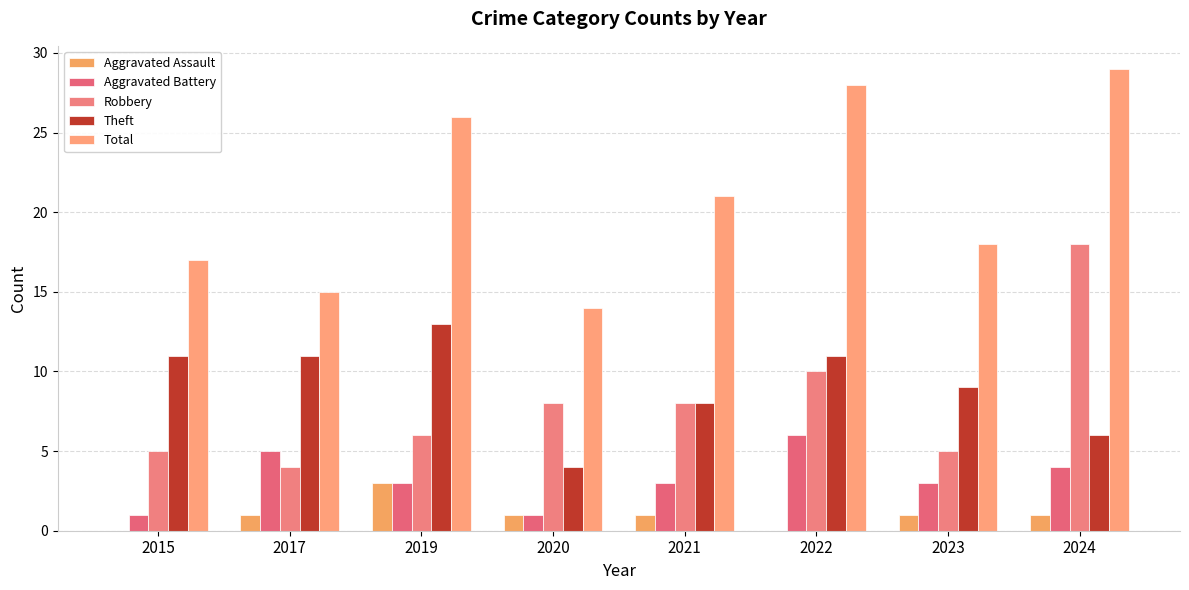

Count the number of categories in the chart.

8